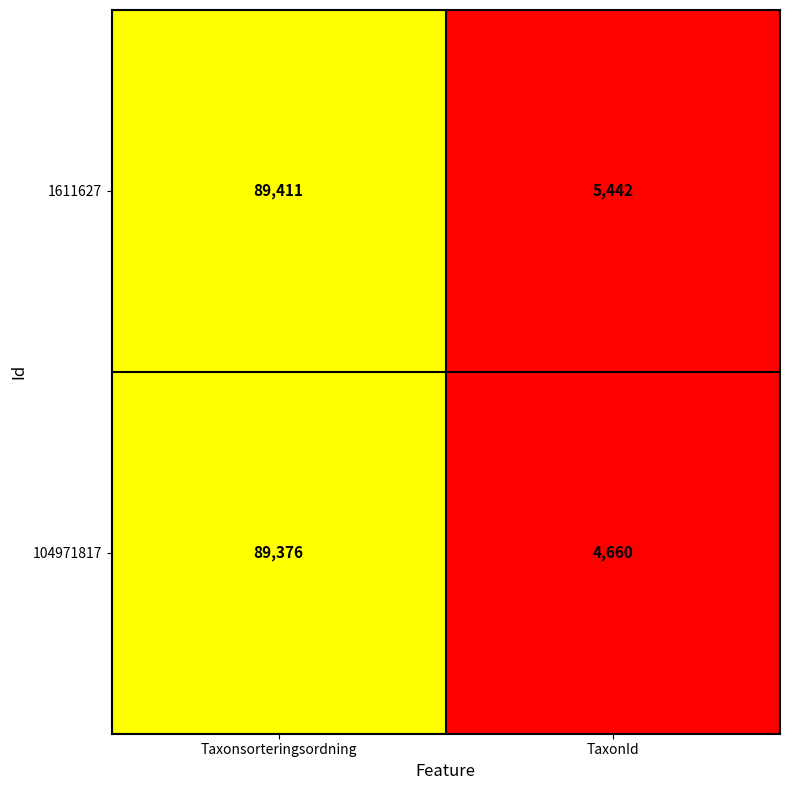

How many series are shown in this chart?

2